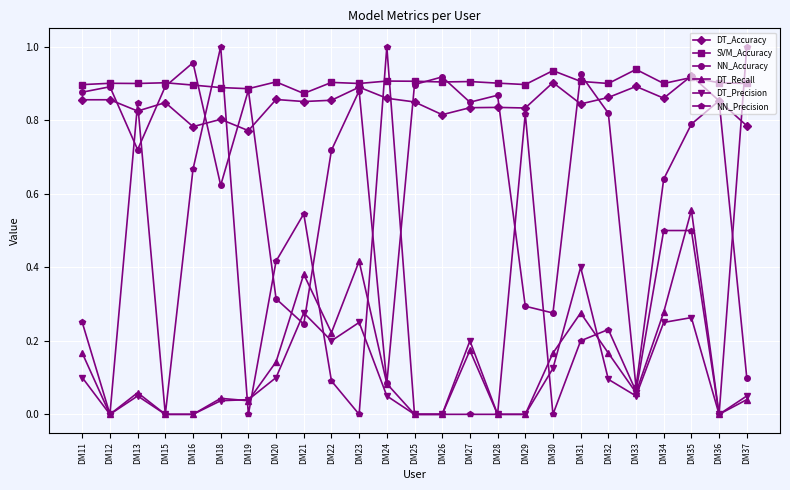

At which label does DT_Precision reach its peak?

DM31